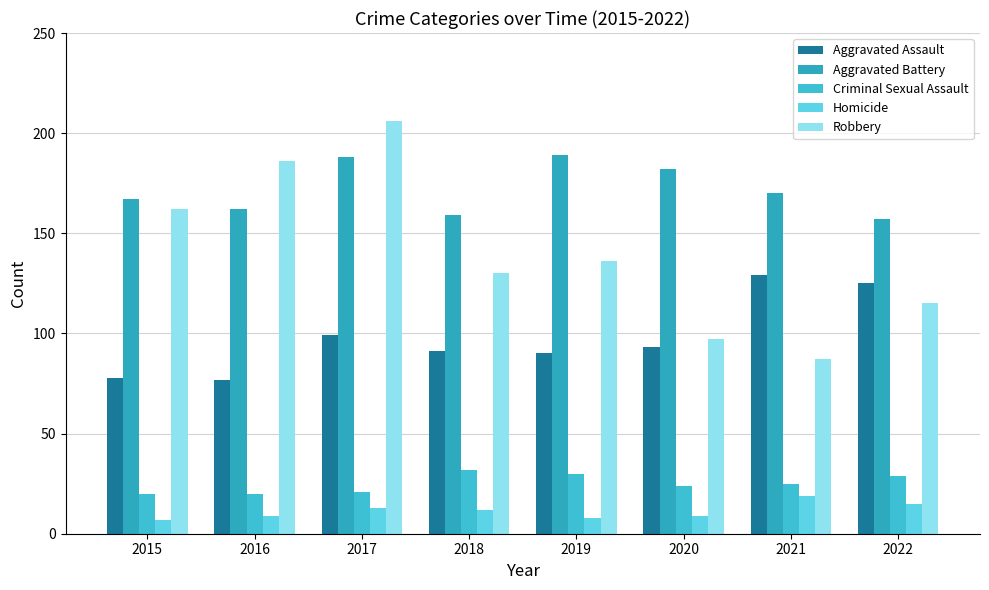

At how many categories does at least one series exceed 161?

6